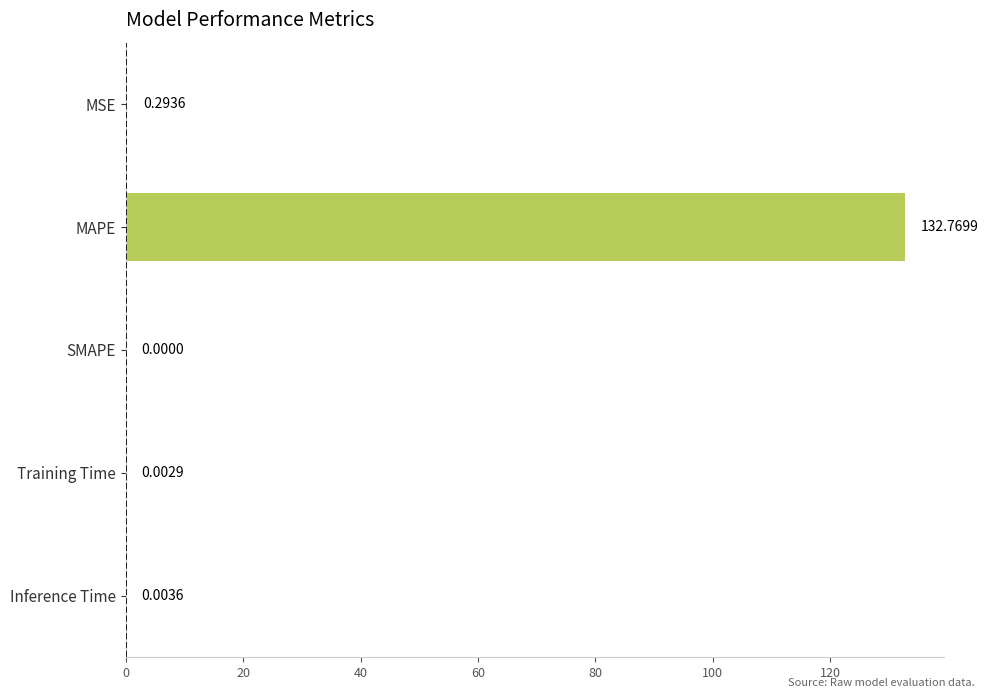

What is the sum of all values?

133.1